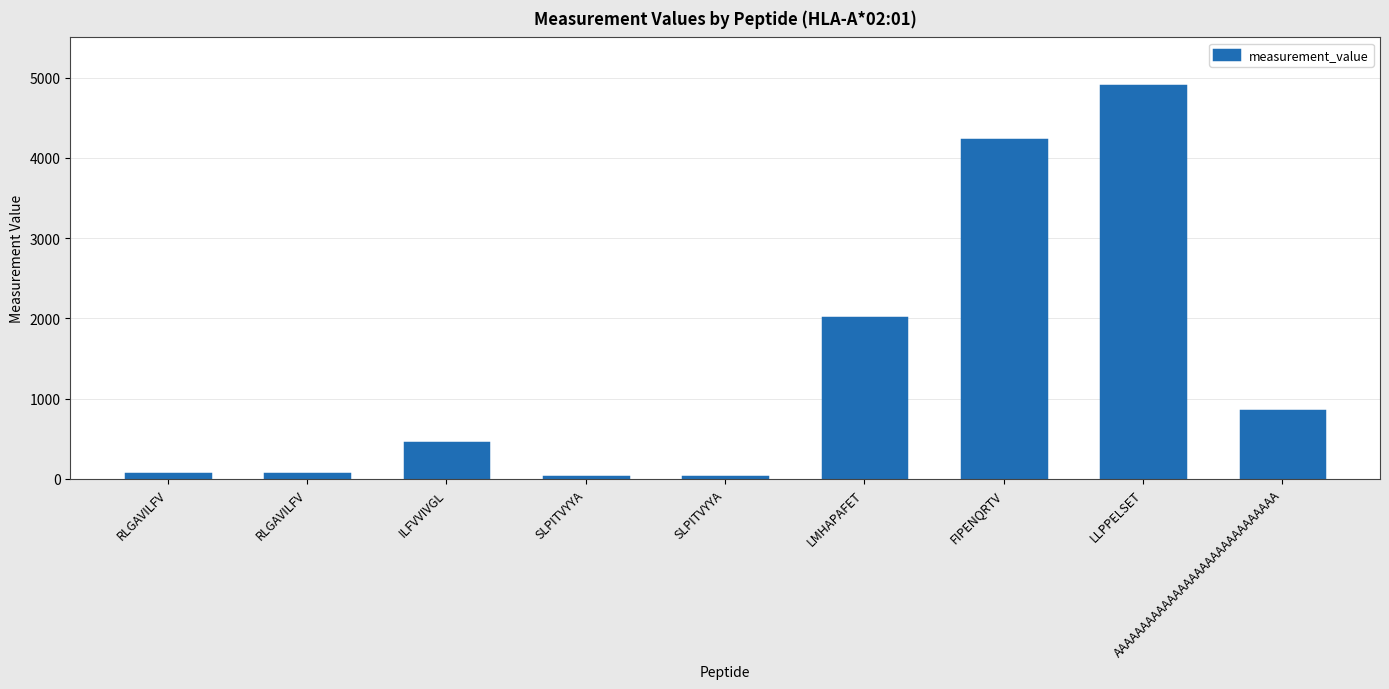

List the labels in order of value, smallest first.

SLPITVYYA, SLPITVYYA, RLGAVILFV, RLGAVILFV, ILFVVIVGL, AAAAAAAAAAAAAAAAAAAAAAAAAAAAAA, LMHAPAFET, FIPENQRTV, LLPPELSET